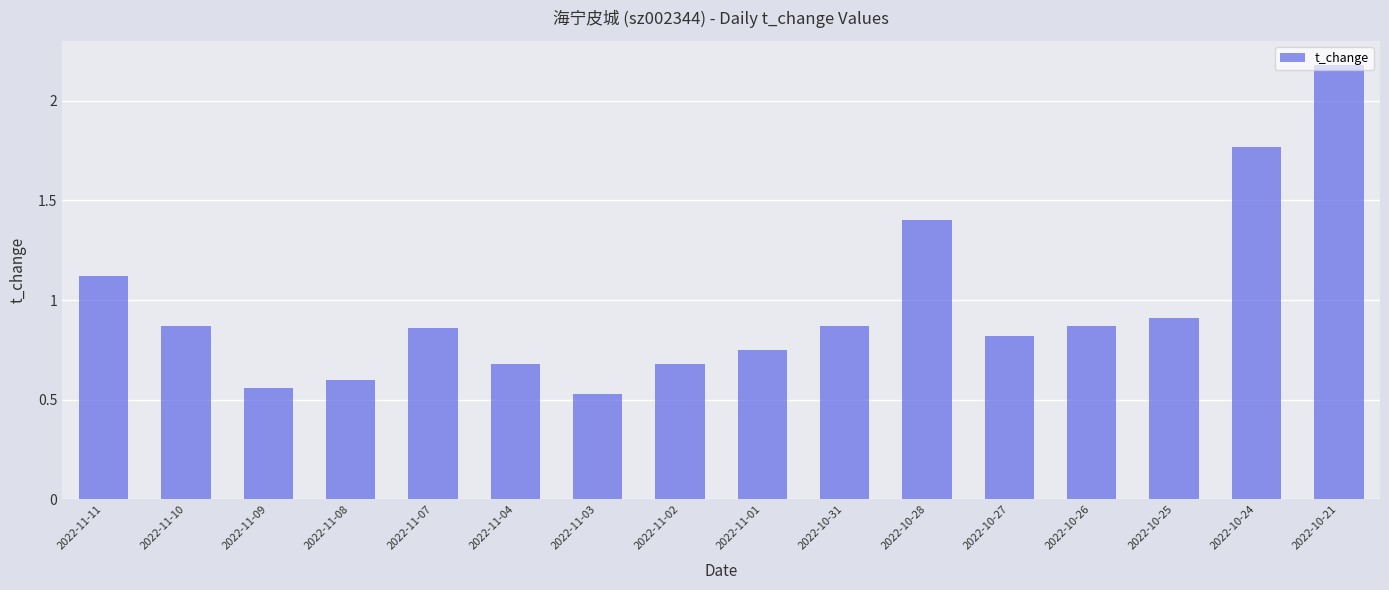

The value at 2022-11-02 is 0.7. True or false?

True